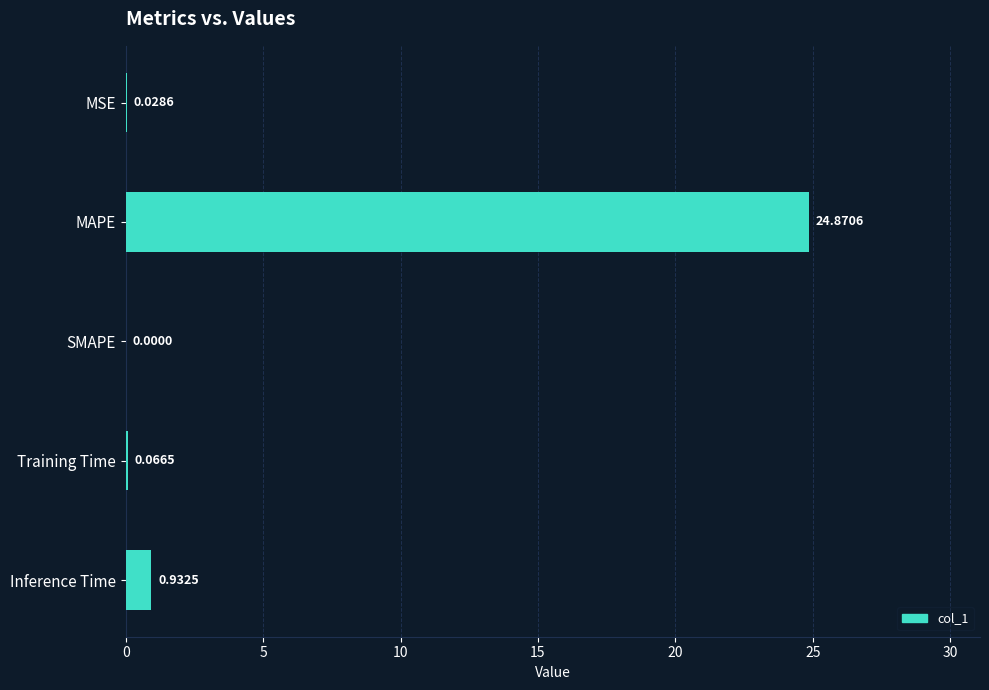

Which label corresponds to the largest value in the chart?

MAPE